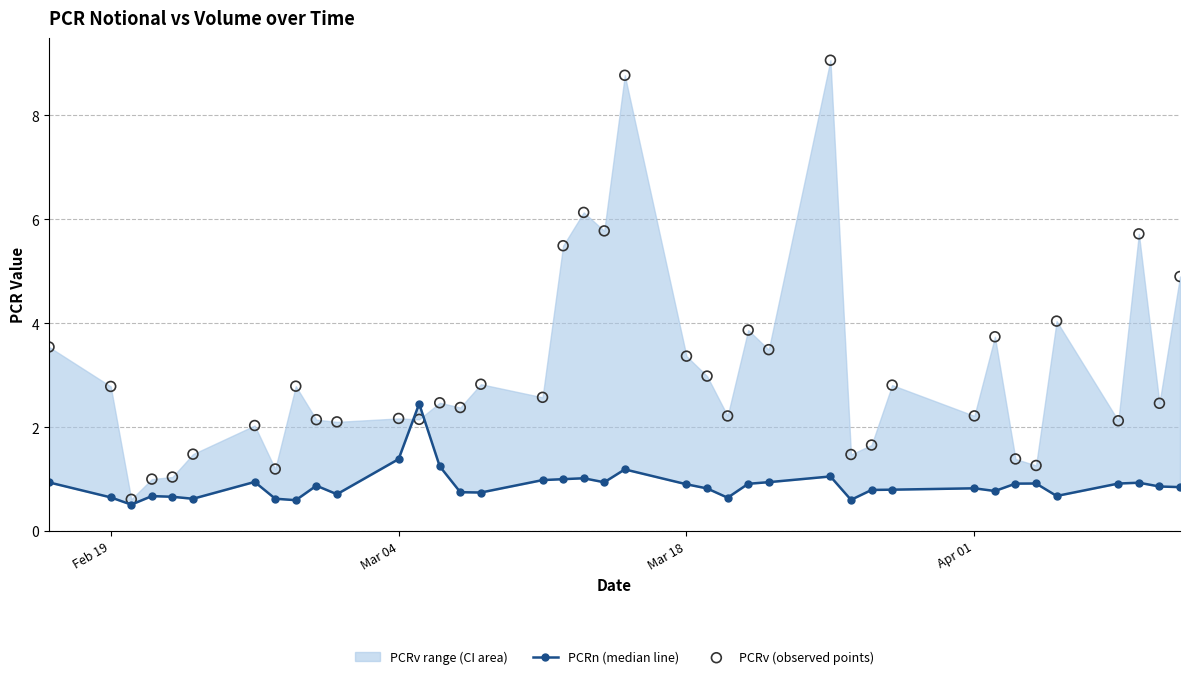

Which series contains the highest Y value?

PCRv (observed points)